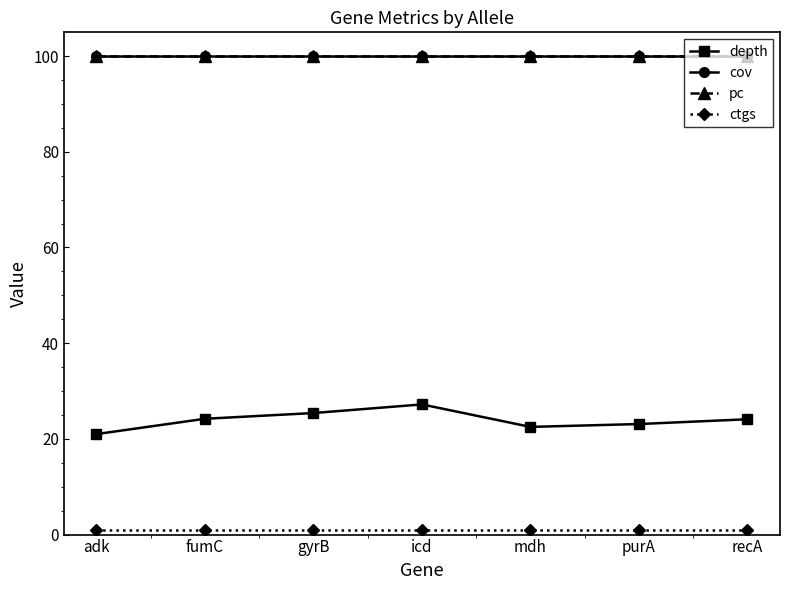

Reading left to right, transcribe all the data shown in this chart.

depth: adk=21.0	fumC=24.2	gyrB=25.4	icd=27.2	mdh=22.5	purA=23.1	recA=24.1
cov: adk=100.0	fumC=100.0	gyrB=100.0	icd=100.0	mdh=100.0	purA=100.0	recA=100.0
pc: adk=100.0	fumC=100.0	gyrB=100.0	icd=100.0	mdh=100.0	purA=100.0	recA=100.0
ctgs: adk=1.0	fumC=1.0	gyrB=1.0	icd=1.0	mdh=1.0	purA=1.0	recA=1.0